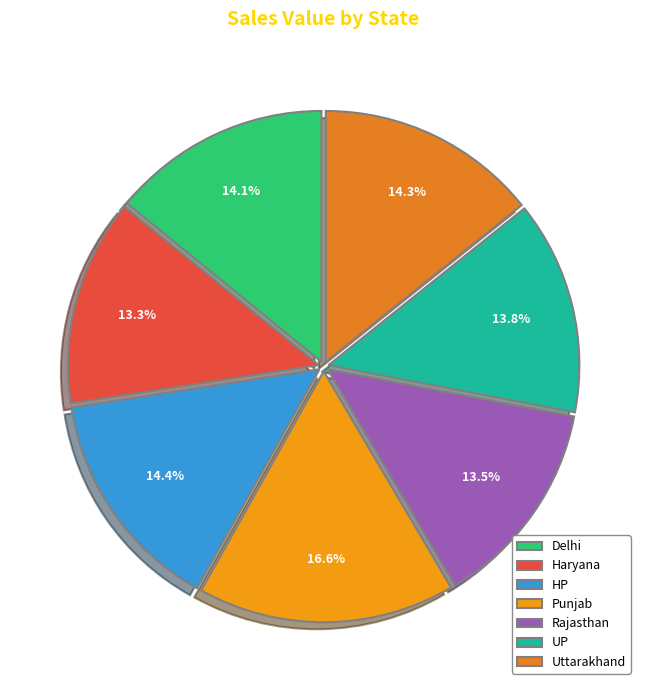

What percentage do UP and Haryana together represent?

27.1%